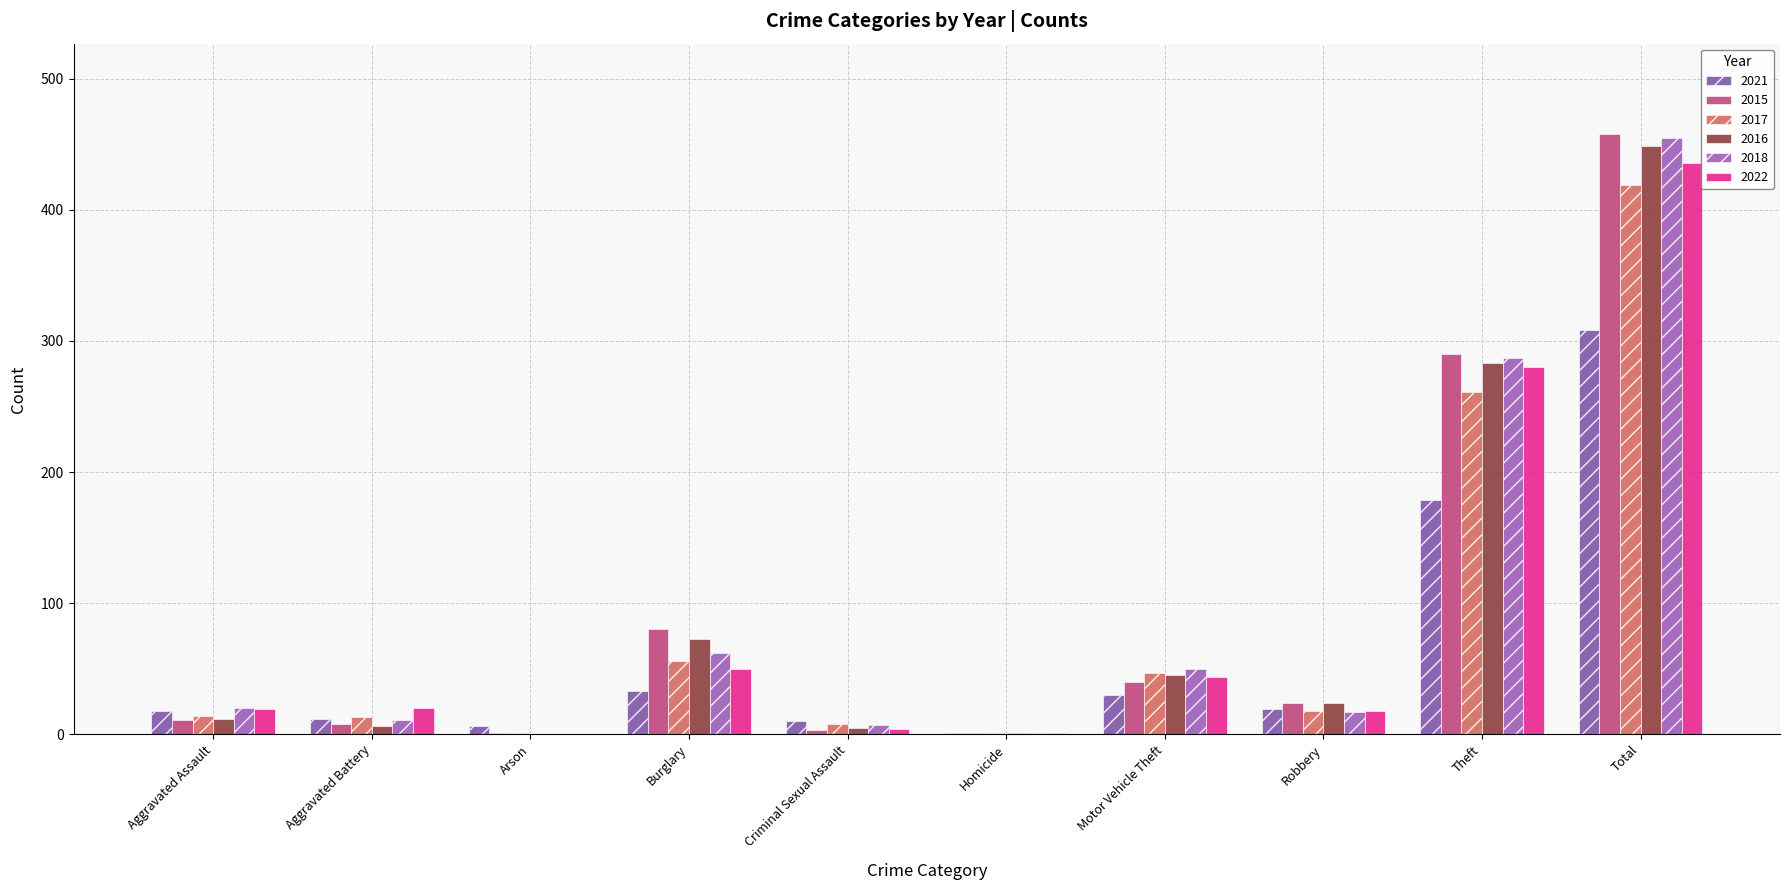

Are the bars horizontal?

No